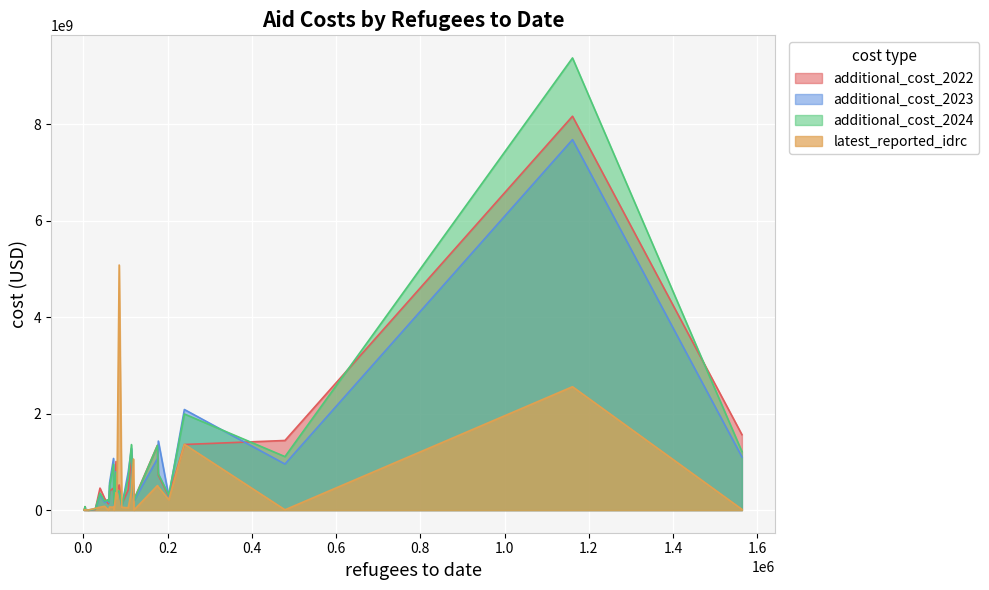

Does the chart display data point markers on the line(s)?

No